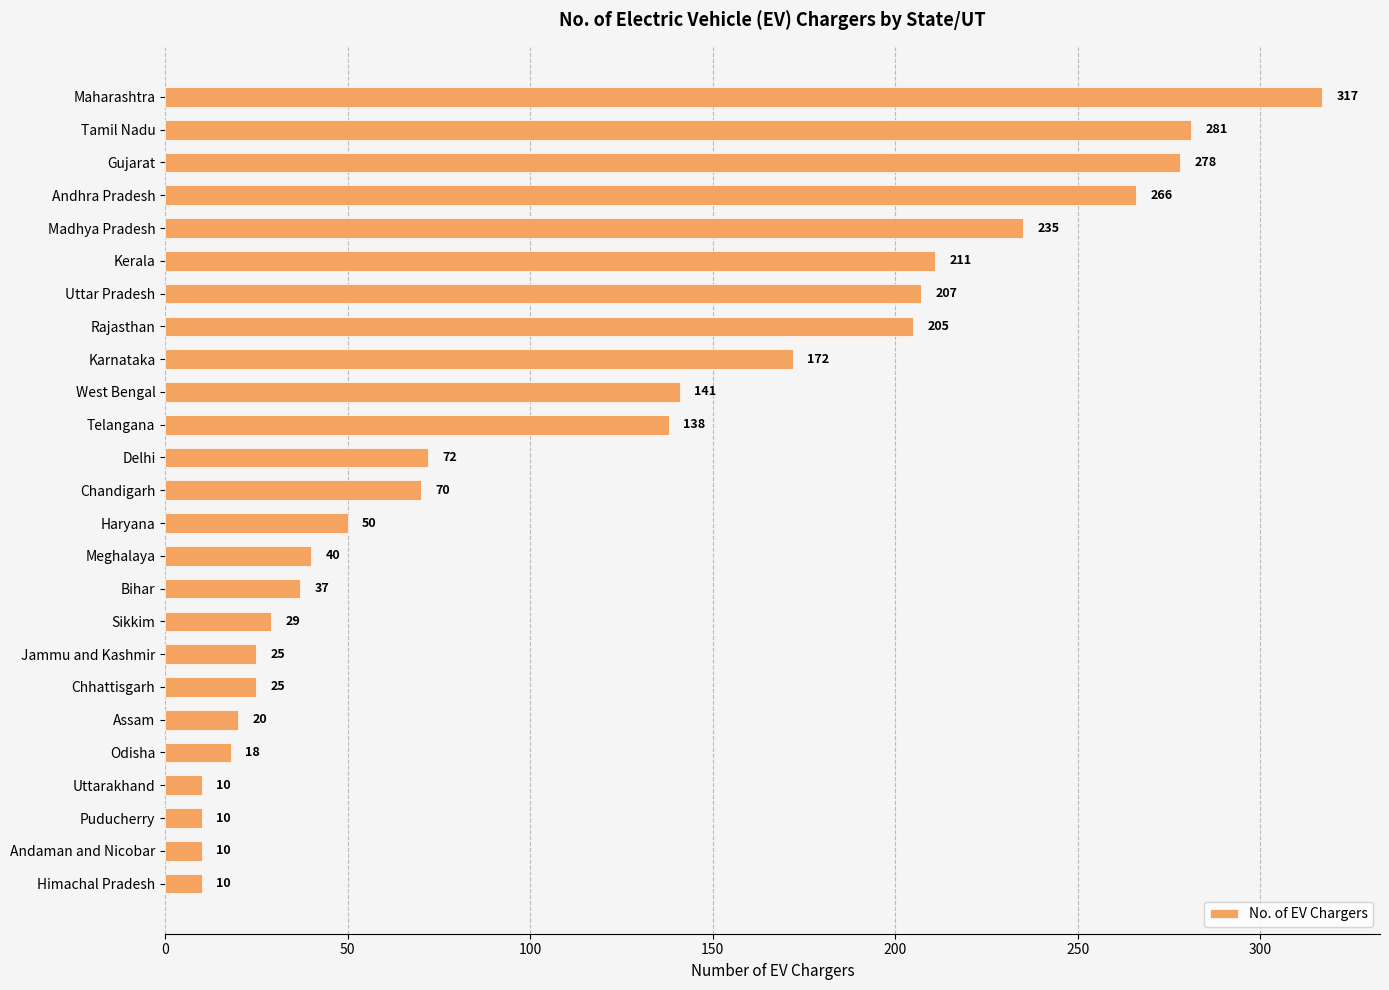

The chart shows a value of 10 at Himachal Pradesh. True or false?

True